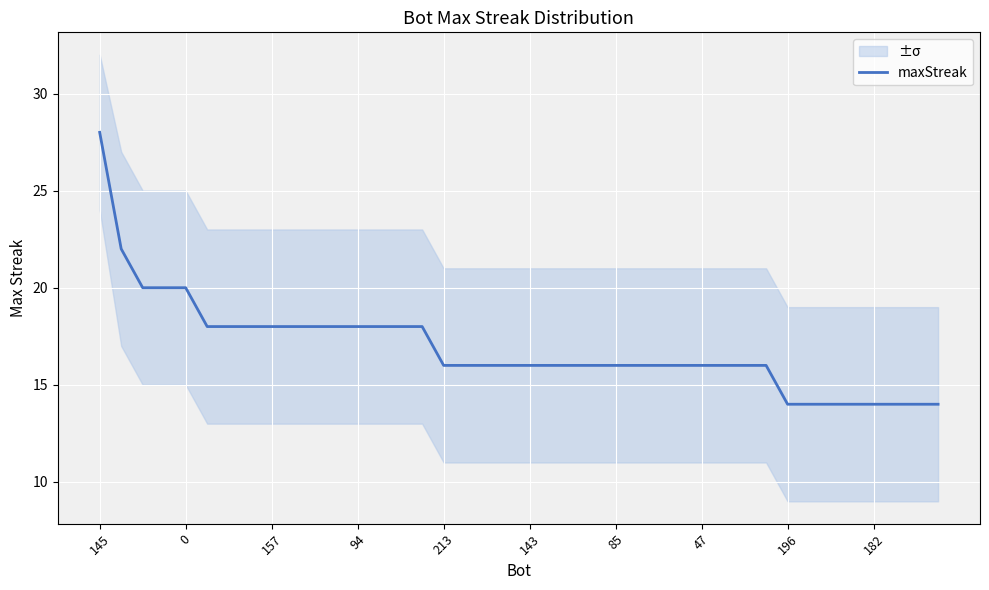

Which label corresponds to the largest value in the chart?

145